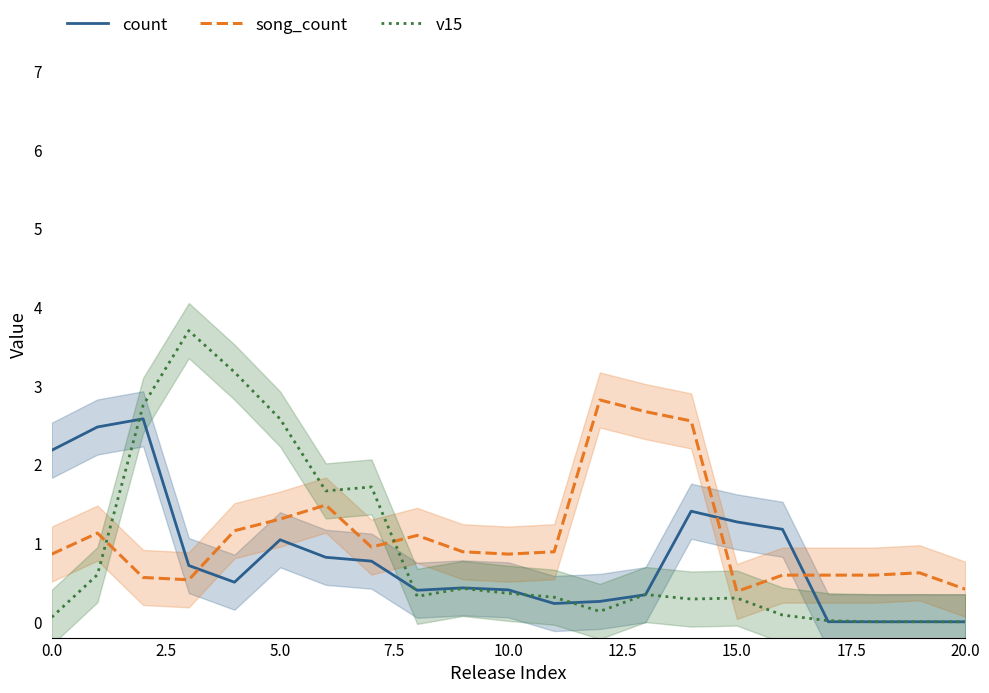

What is the difference between the highest and lowest values at 10?

0.5